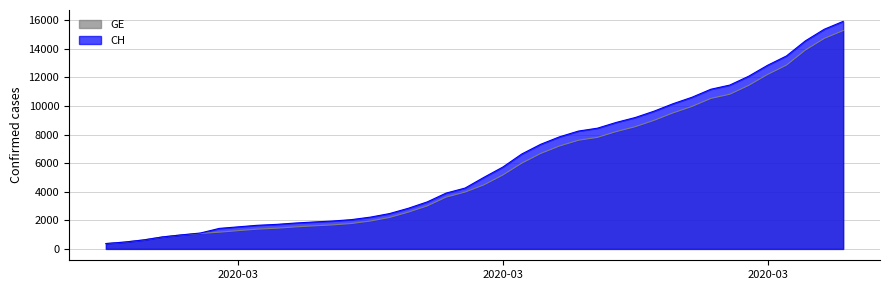

What is the total value across all series at 2020-03-14?

7535